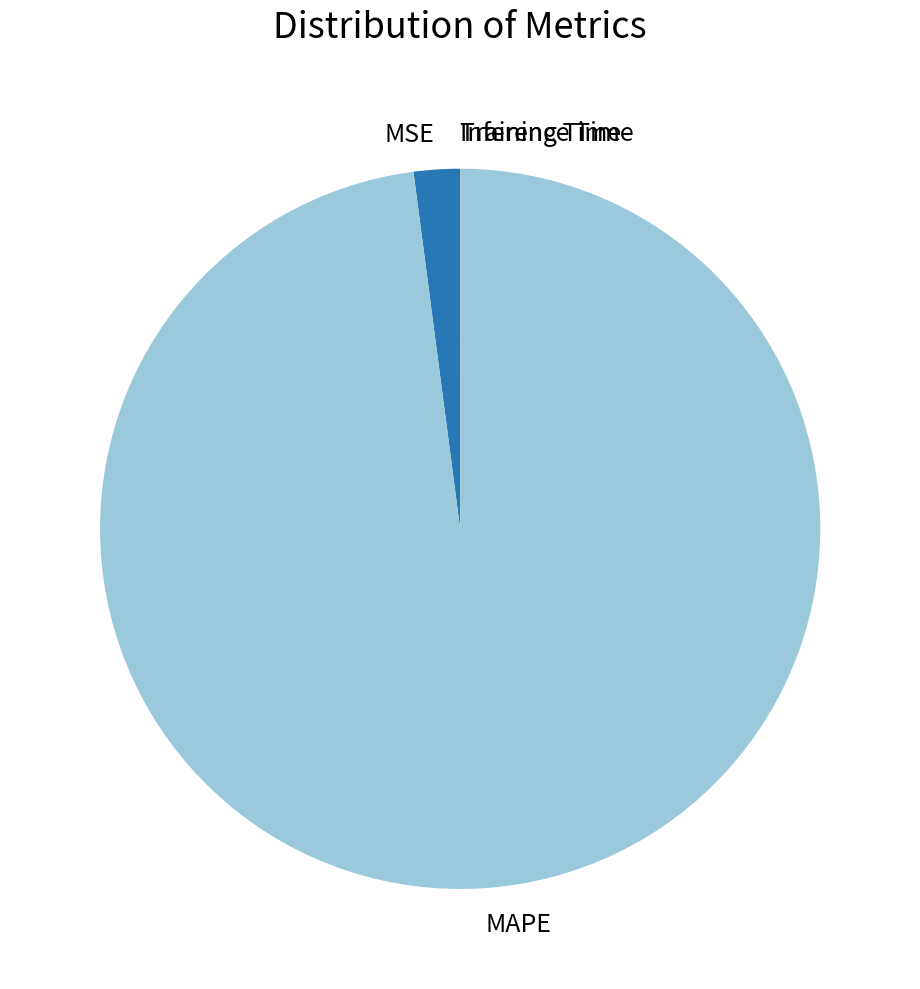

True or false: MAPE accounts for 87% of the total.

False